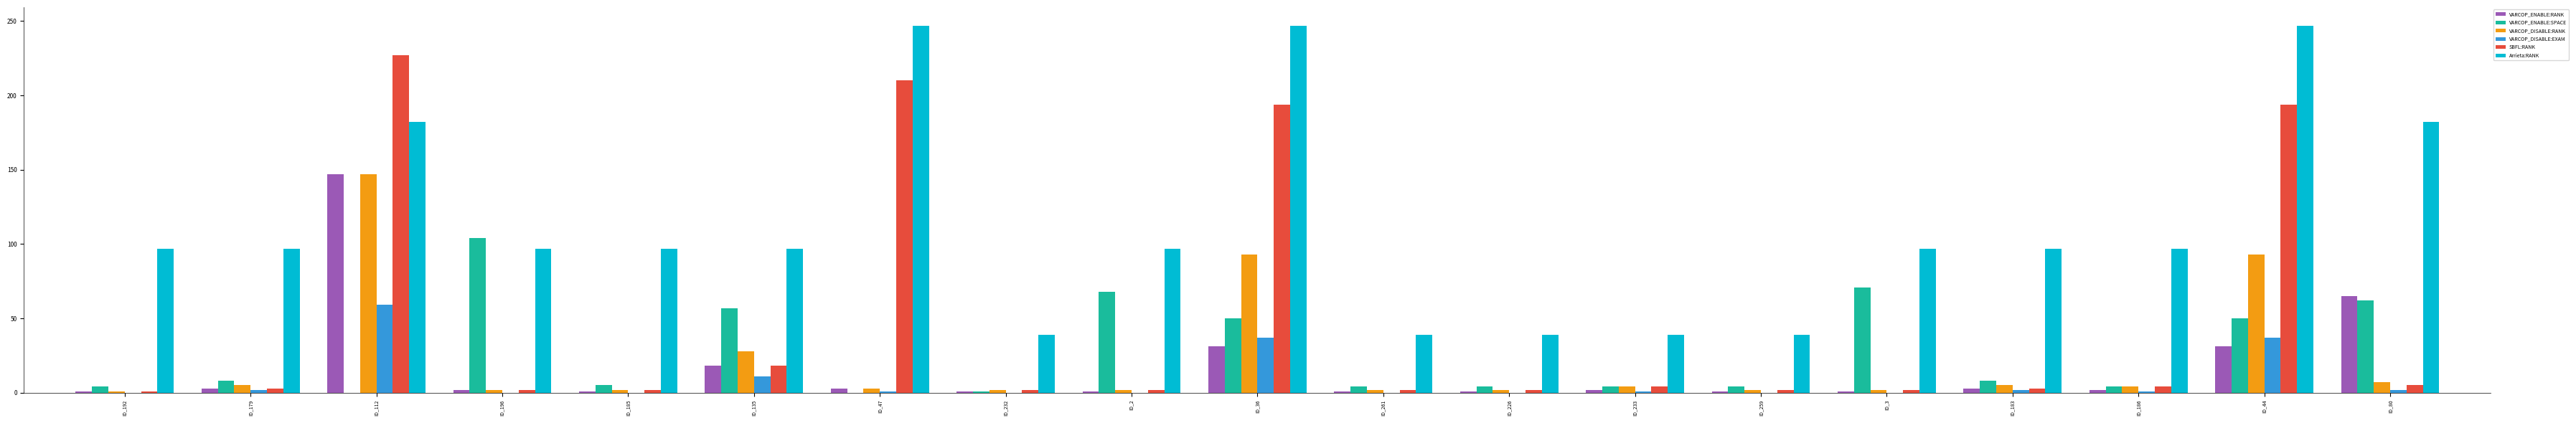

Is the value of VARCOP_ENABLE:SPACE at ID_186 greater than the value of VARCOP_DISABLE:EXAM at ID_112?

No